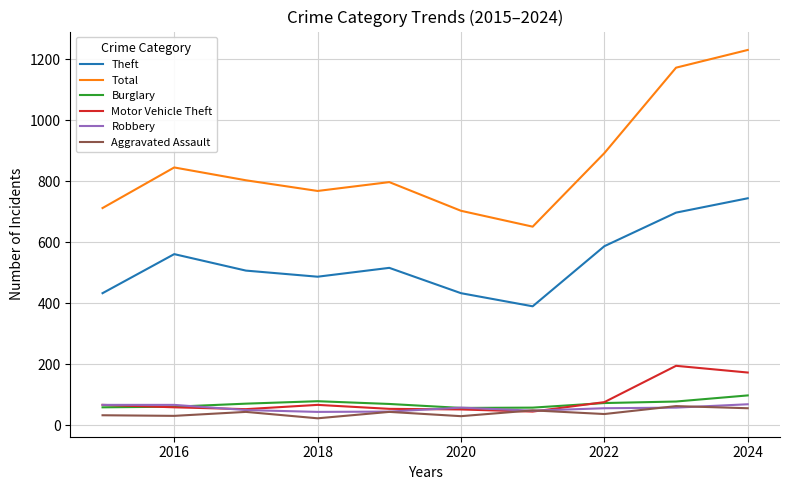

What is the highest value of the Robbery series?

69